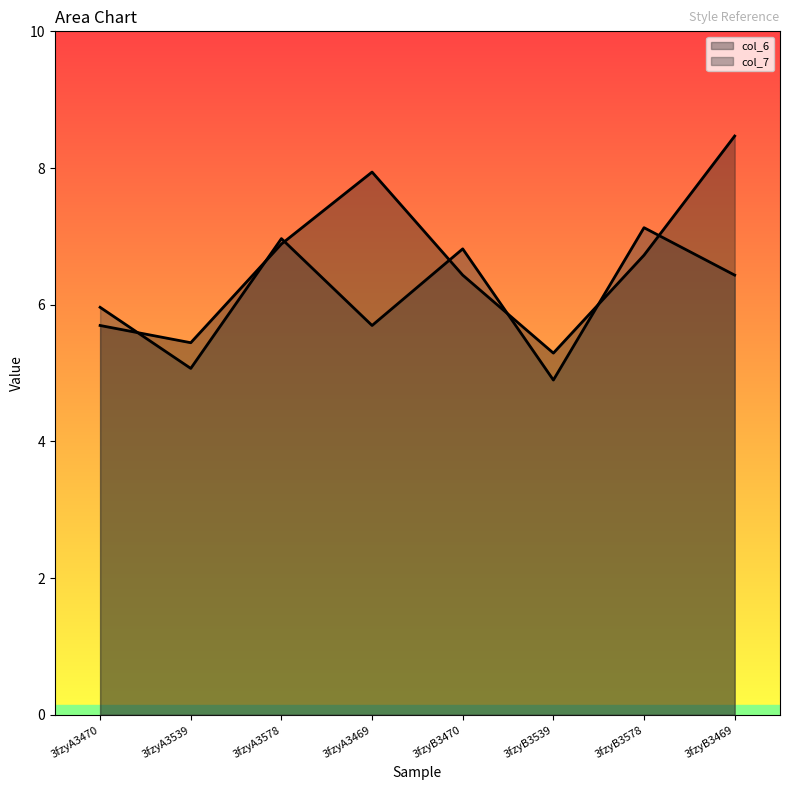

What is the value of the col_6 point at the 1st from the left?

5.7